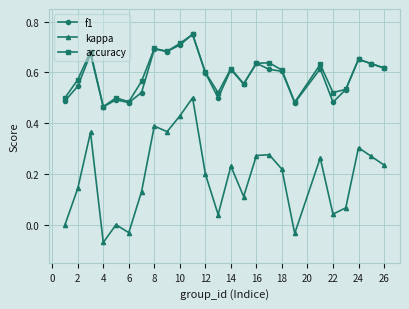

Which series has the largest range (max minus min)?

kappa